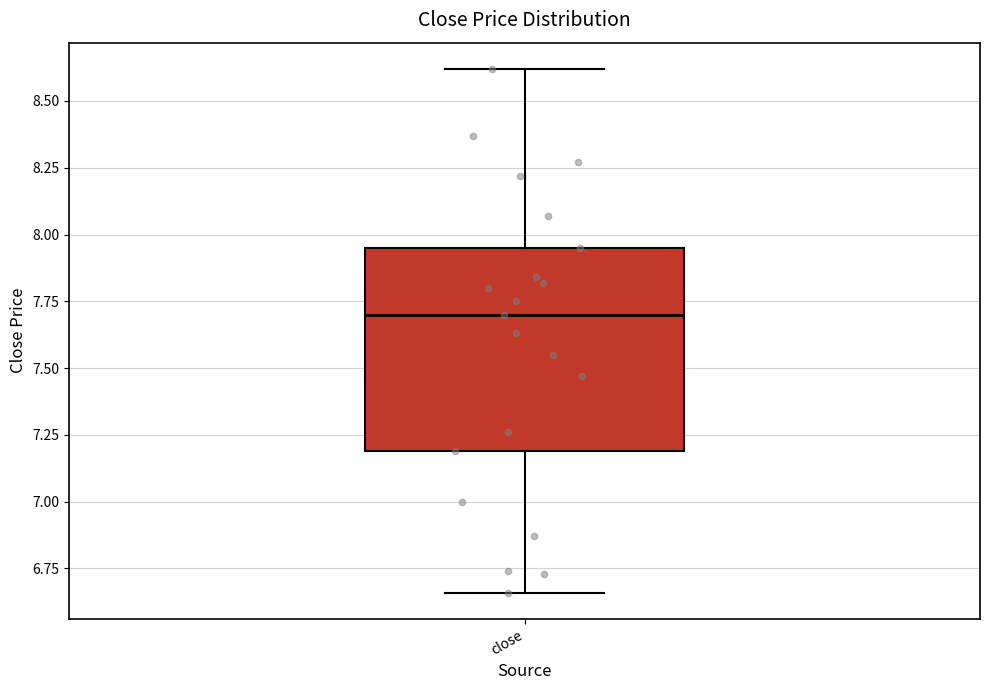

Where does the lower whisker of the box for close end on the y-axis? The values are not printed on the chart, so give them approximately, as read against the axis.

6.65